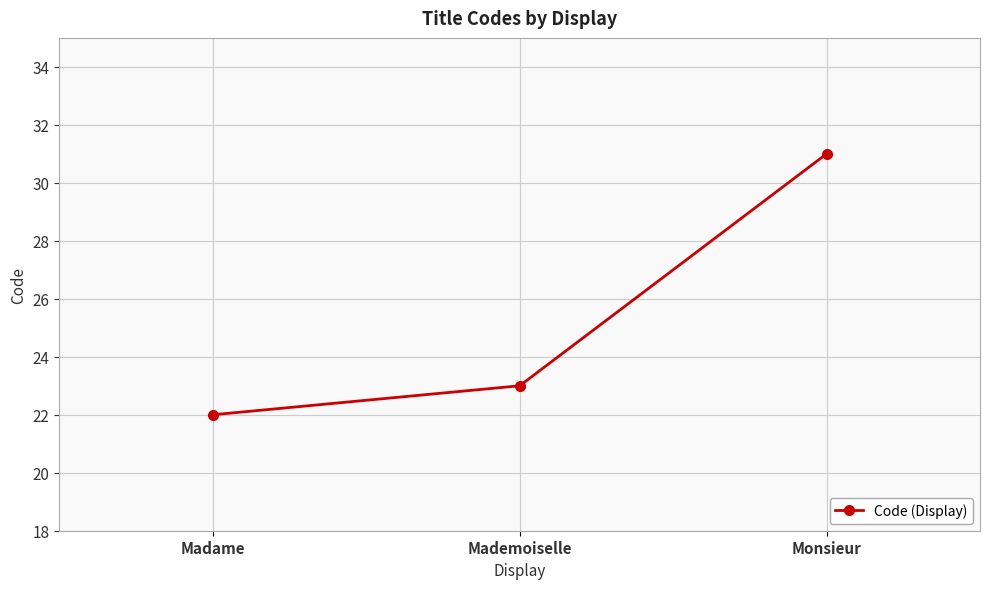

What is the label of the 2nd point from the left?

Mademoiselle